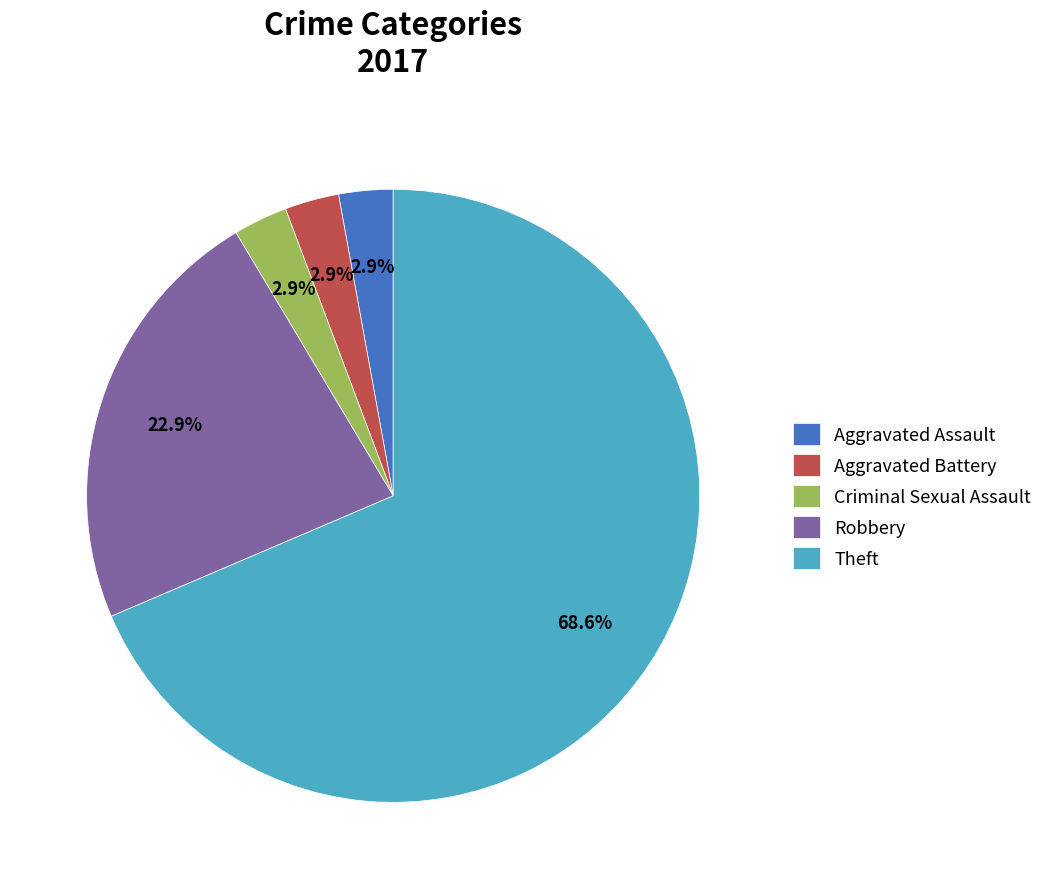

Count the number of slices in the pie.

5